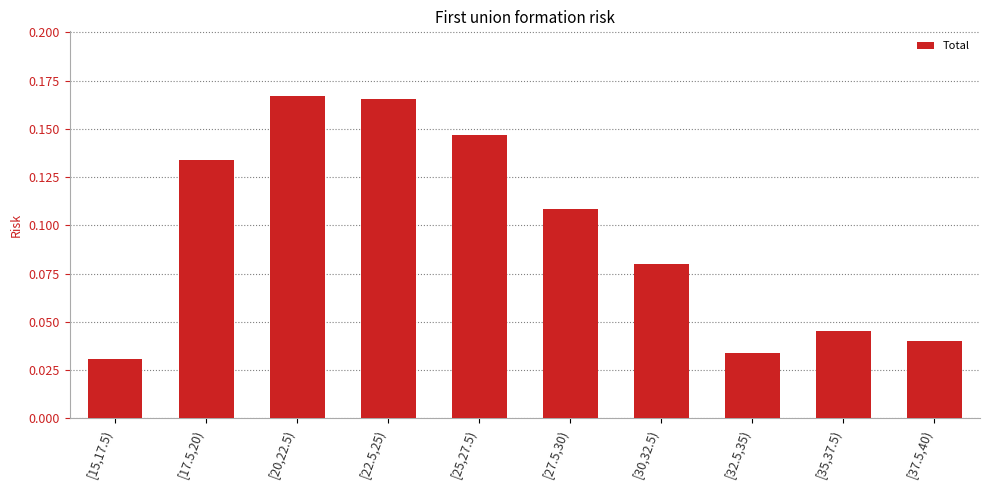

Between [17.5,20) and [25,27.5), which is larger?

[25,27.5)